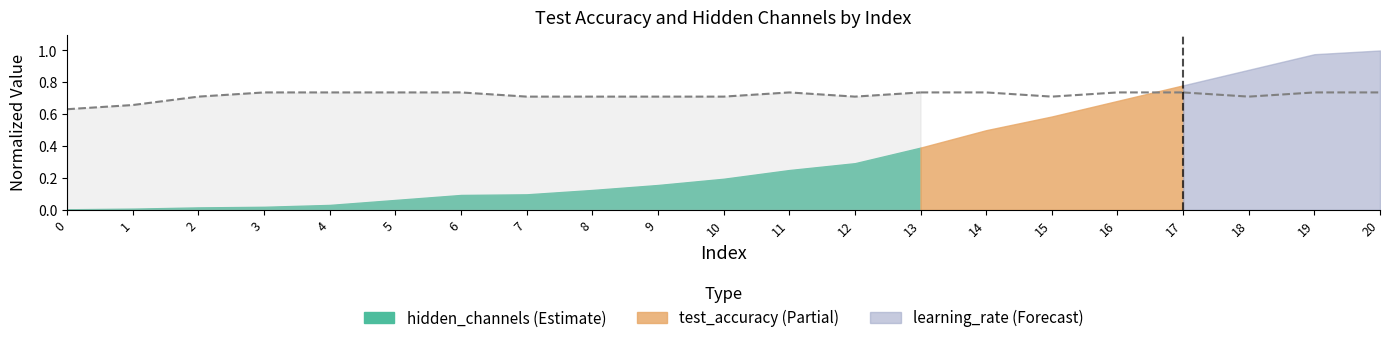

The value at 10 is 0.7. True or false?

True